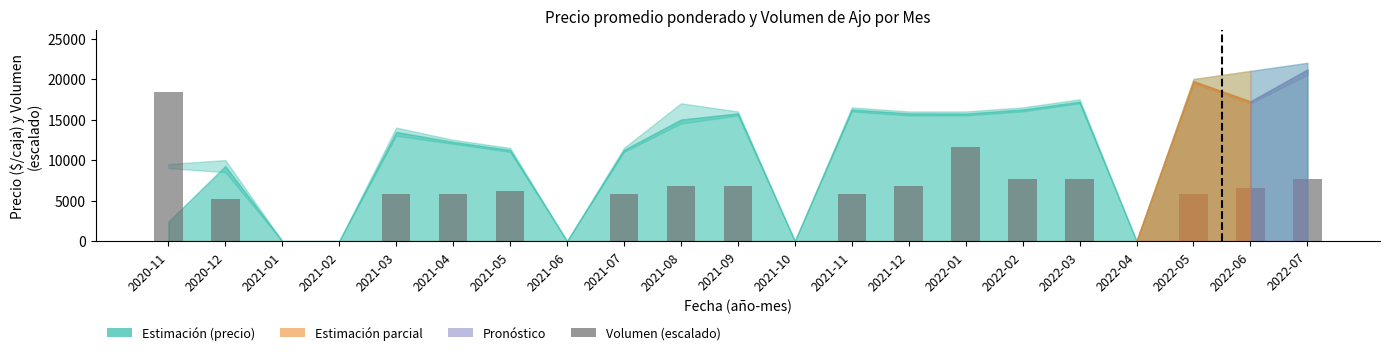

The value at 2020-12 is 8471. True or false?

False